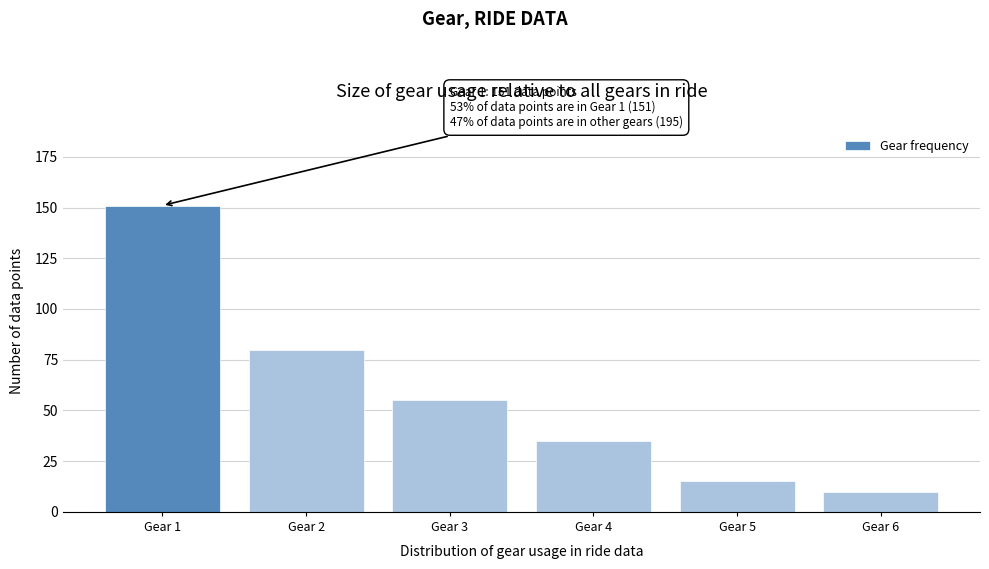

Reading right to left, extract all data points from this chart.

Gear 6=10	Gear 5=15	Gear 4=35	Gear 3=55	Gear 2=80	Gear 1=151